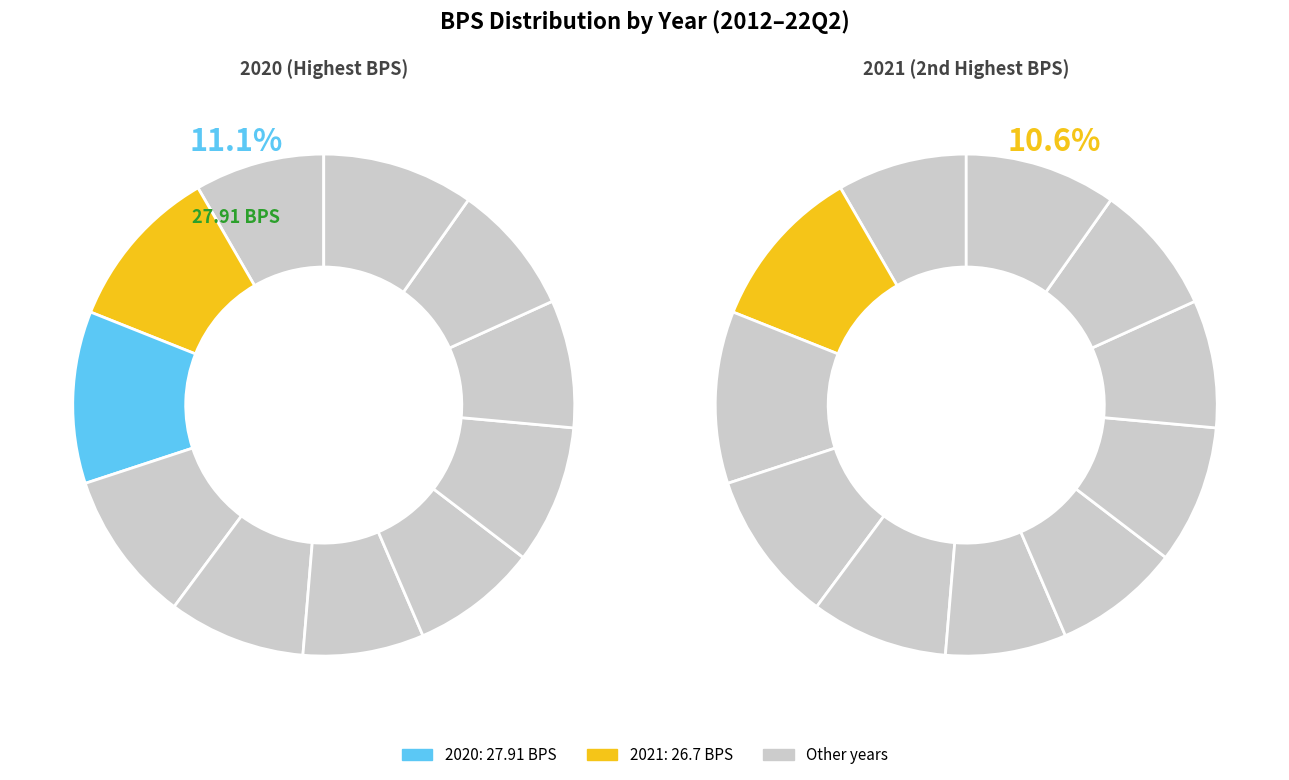

The 2018 slice represents 9% of the pie. True or false?

True